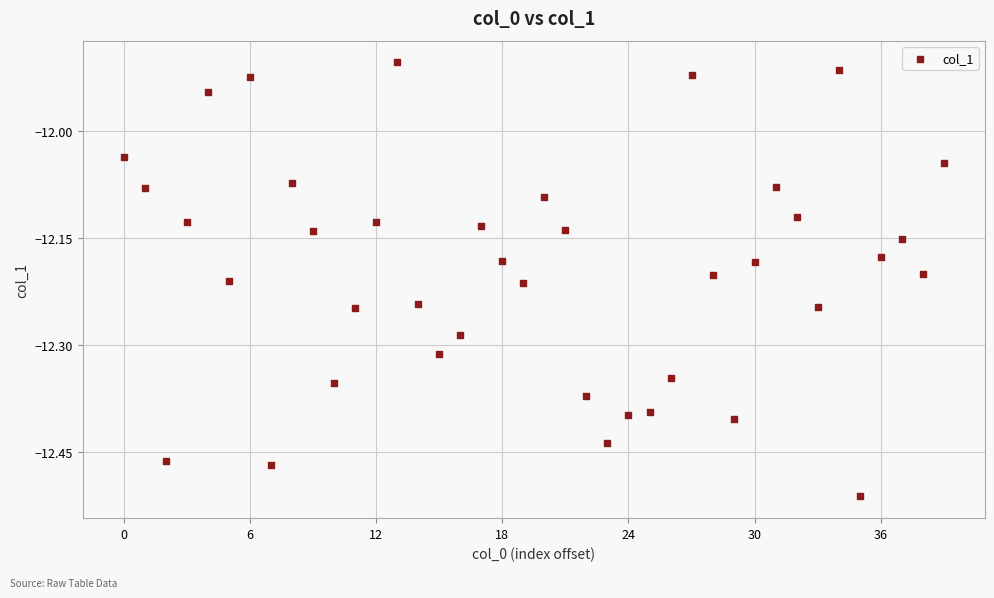

What is the range of Y values (max minus min)?

0.6